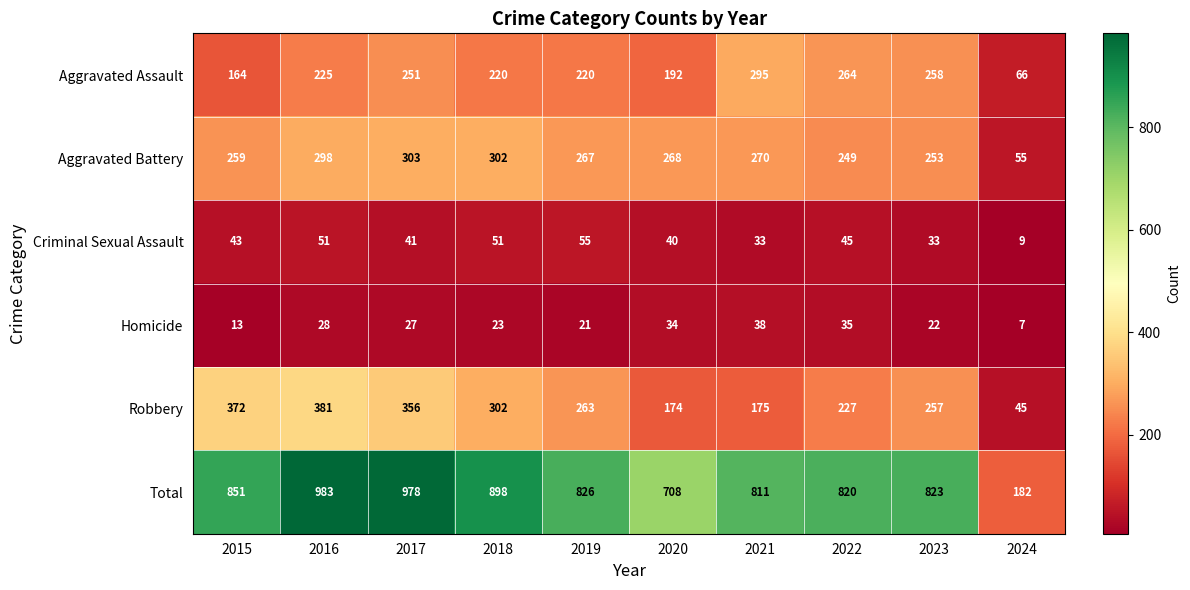

What is the maximum value shown in the chart?

983